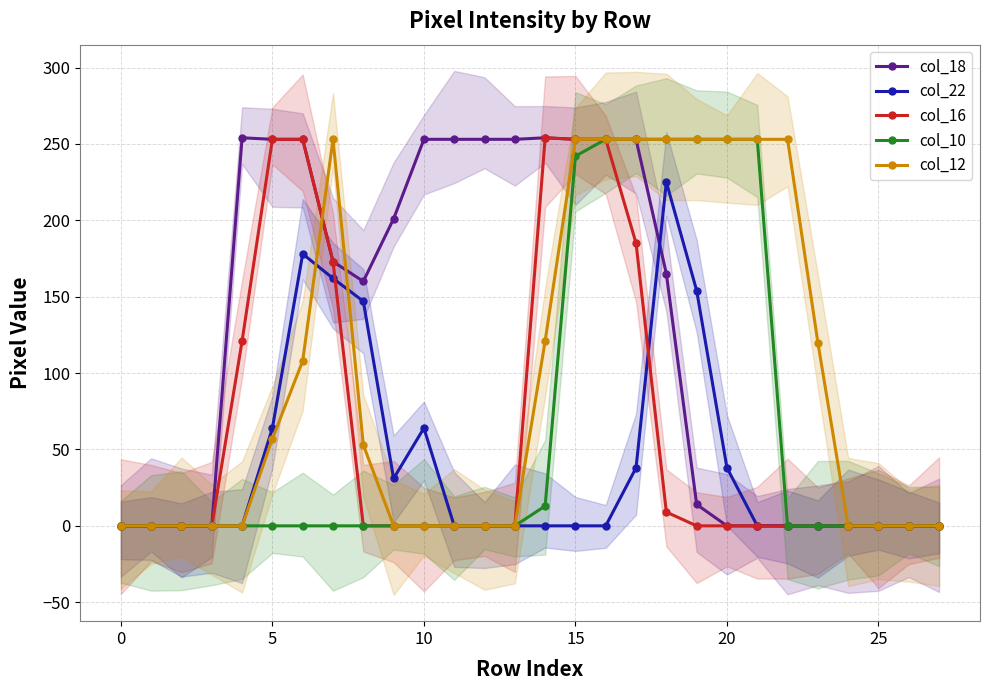

What is the difference between the maximum and minimum values in the col_12 series?

253